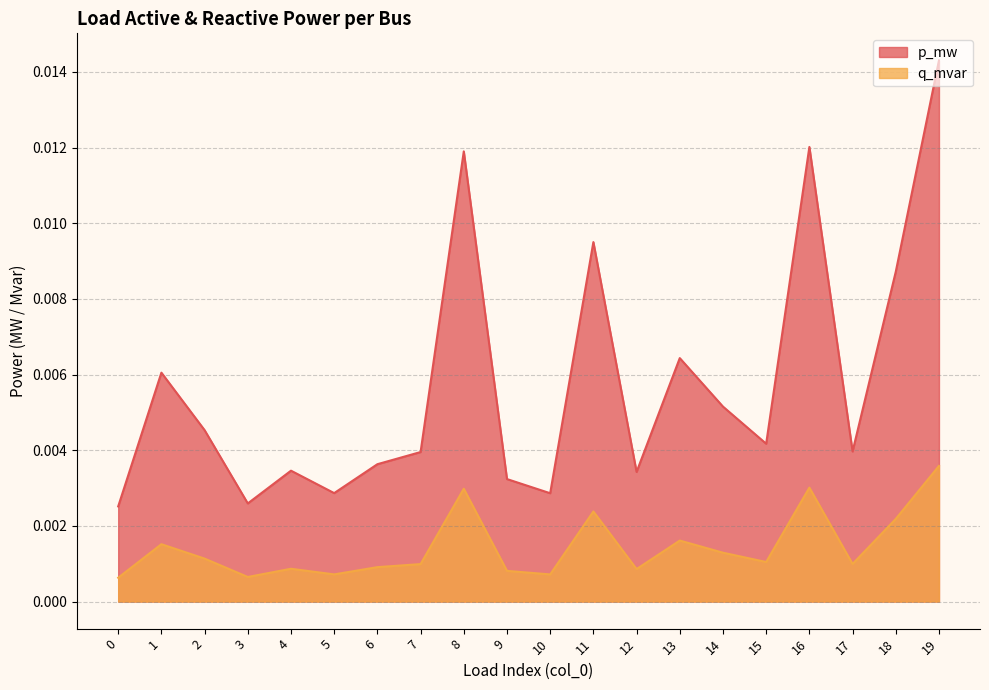

At how many categories does at least one series exceed 0?

20